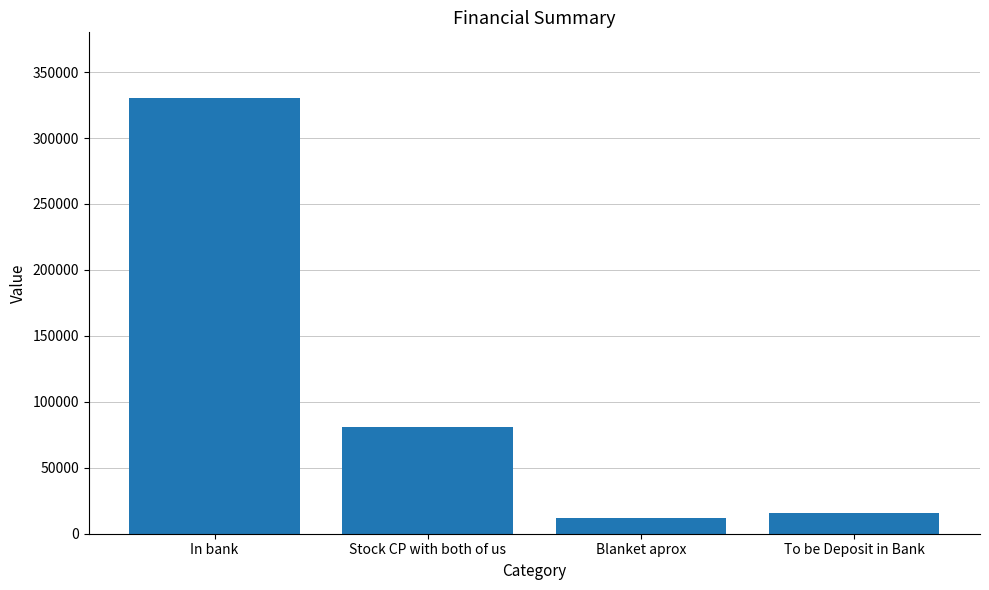

Rank the categories by value from highest to lowest.

In bank, Stock CP with both of us, To be Deposit in Bank, Blanket aprox